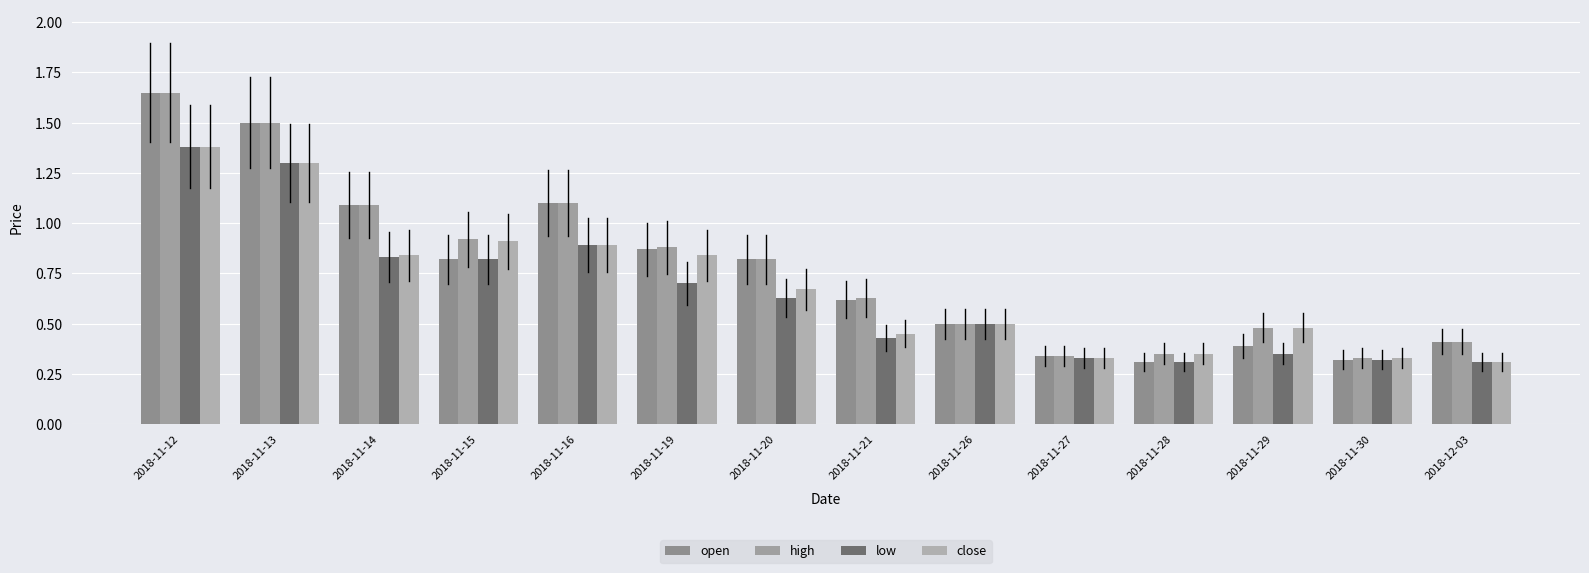

Reading right to left, what are all the values shown in this chart?

open: 2018-12-03=0.4	2018-11-30=0.3	2018-11-29=0.4	2018-11-28=0.3	2018-11-27=0.3	2018-11-26=0.5	2018-11-21=0.6	2018-11-20=0.8	2018-11-19=0.9	2018-11-16=1.1	2018-11-15=0.8	2018-11-14=1.1	2018-11-13=1.5	2018-11-12=1.6
high: 2018-12-03=0.4	2018-11-30=0.3	2018-11-29=0.5	2018-11-28=0.3	2018-11-27=0.3	2018-11-26=0.5	2018-11-21=0.6	2018-11-20=0.8	2018-11-19=0.9	2018-11-16=1.1	2018-11-15=0.9	2018-11-14=1.1	2018-11-13=1.5	2018-11-12=1.6
low: 2018-12-03=0.3	2018-11-30=0.3	2018-11-29=0.3	2018-11-28=0.3	2018-11-27=0.3	2018-11-26=0.5	2018-11-21=0.4	2018-11-20=0.6	2018-11-19=0.7	2018-11-16=0.9	2018-11-15=0.8	2018-11-14=0.8	2018-11-13=1.3	2018-11-12=1.4
close: 2018-12-03=0.3	2018-11-30=0.3	2018-11-29=0.5	2018-11-28=0.3	2018-11-27=0.3	2018-11-26=0.5	2018-11-21=0.5	2018-11-20=0.7	2018-11-19=0.8	2018-11-16=0.9	2018-11-15=0.9	2018-11-14=0.8	2018-11-13=1.3	2018-11-12=1.4